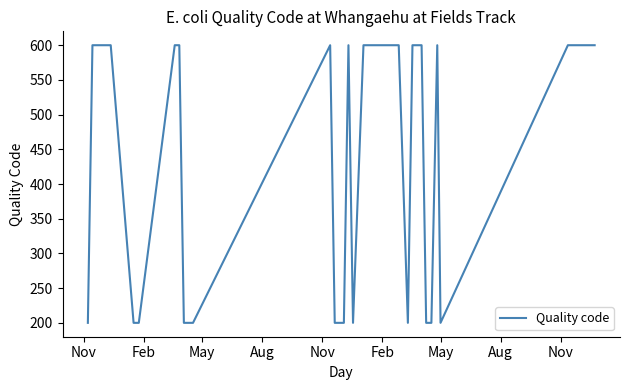

What is the maximum value shown in the chart?

600